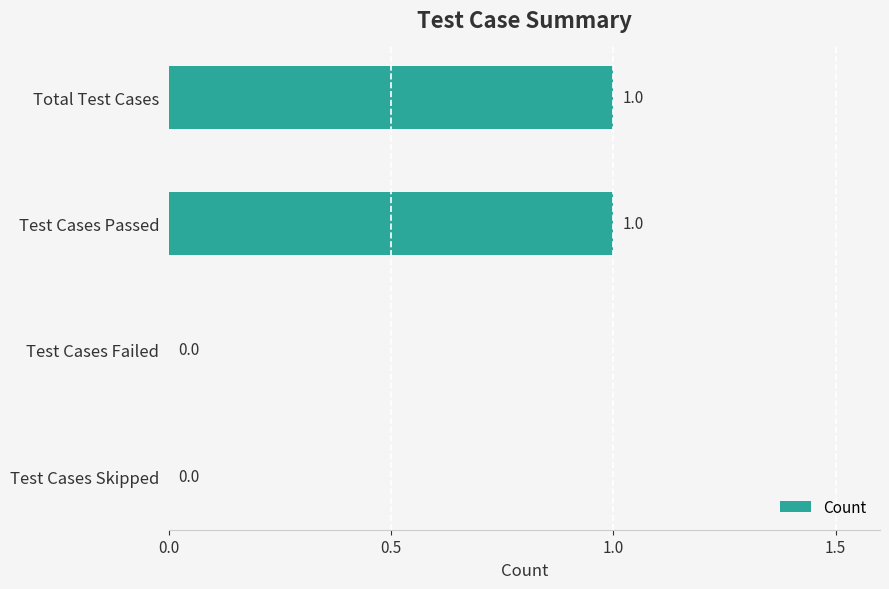

The chart shows a value of 1 at Test Cases Skipped. True or false?

False